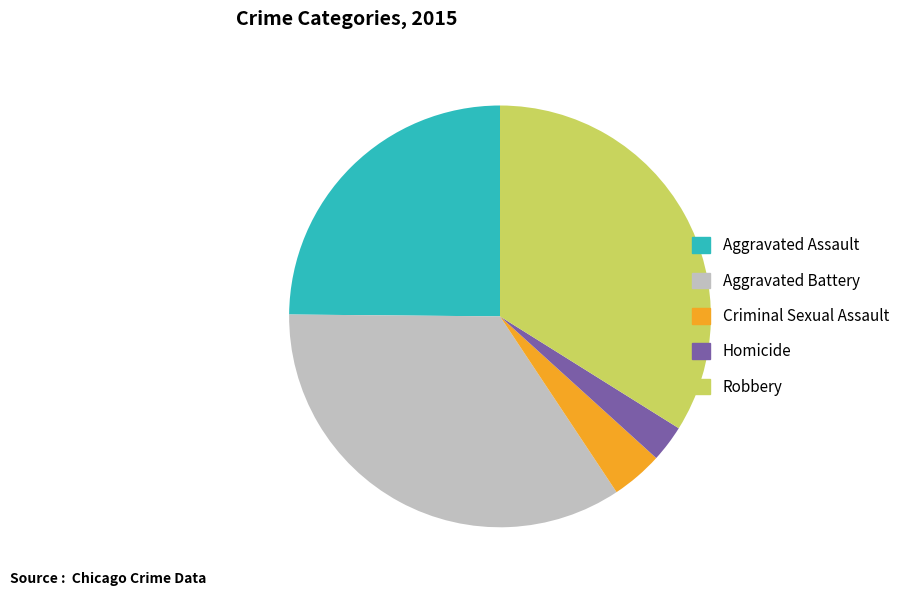

Count the number of slices in the pie.

5